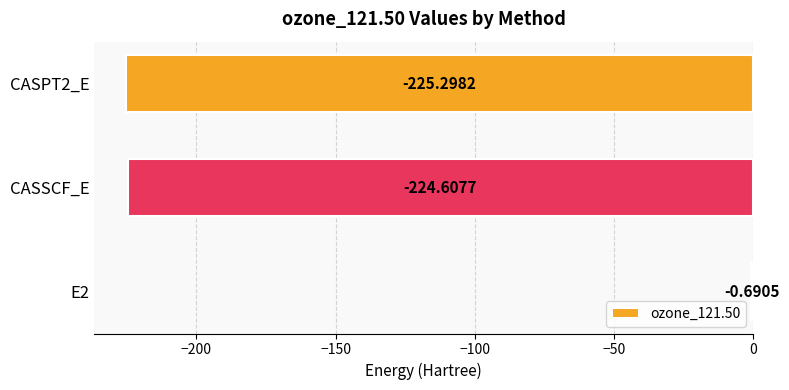

Count the number of data series in this chart.

1